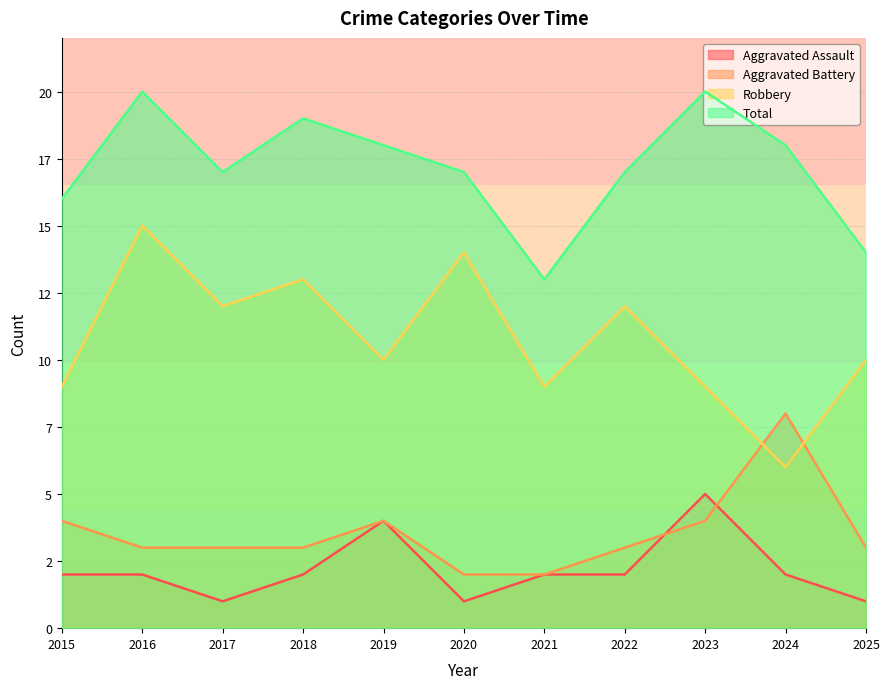

After their last crossing, which series has the higher values: Robbery or Aggravated Battery?

Robbery